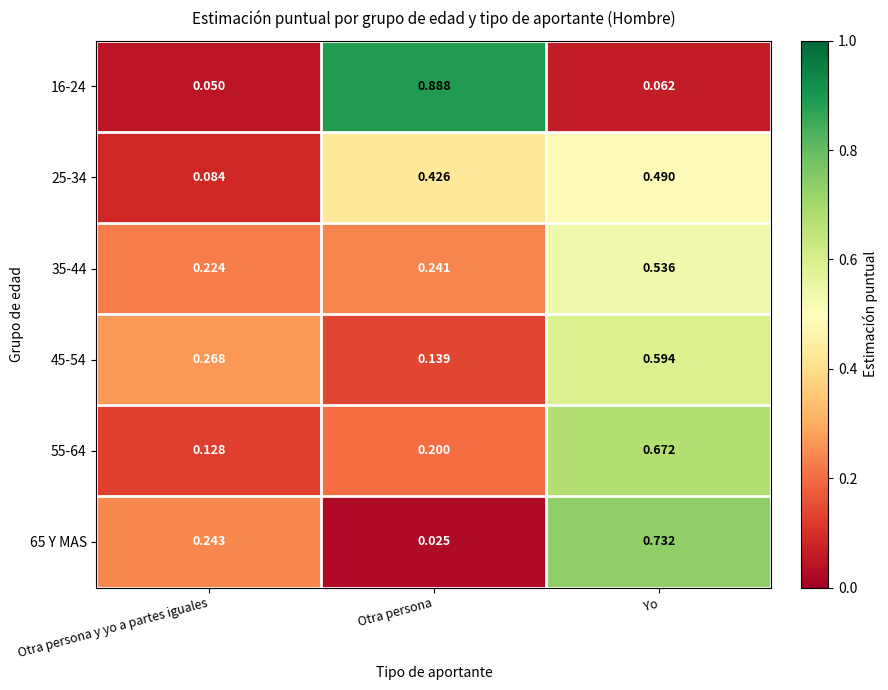

At which label does 25-34 reach its minimum?

Otra persona y yo a partes iguales